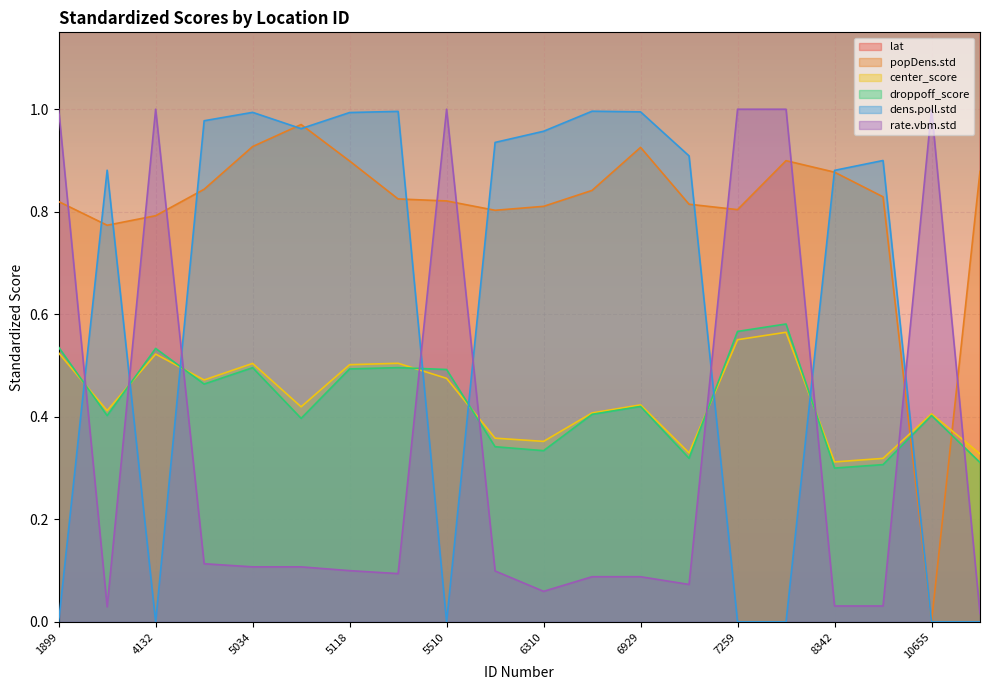

True or false: droppoff_score has more than 2 points higher than both neighbors.

True